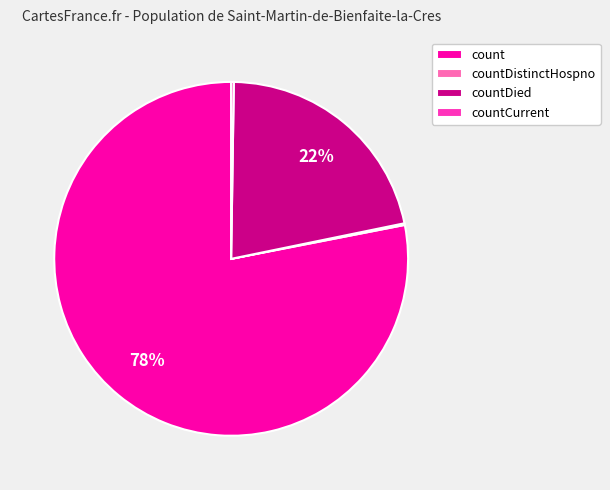

What is the majority slice?

count